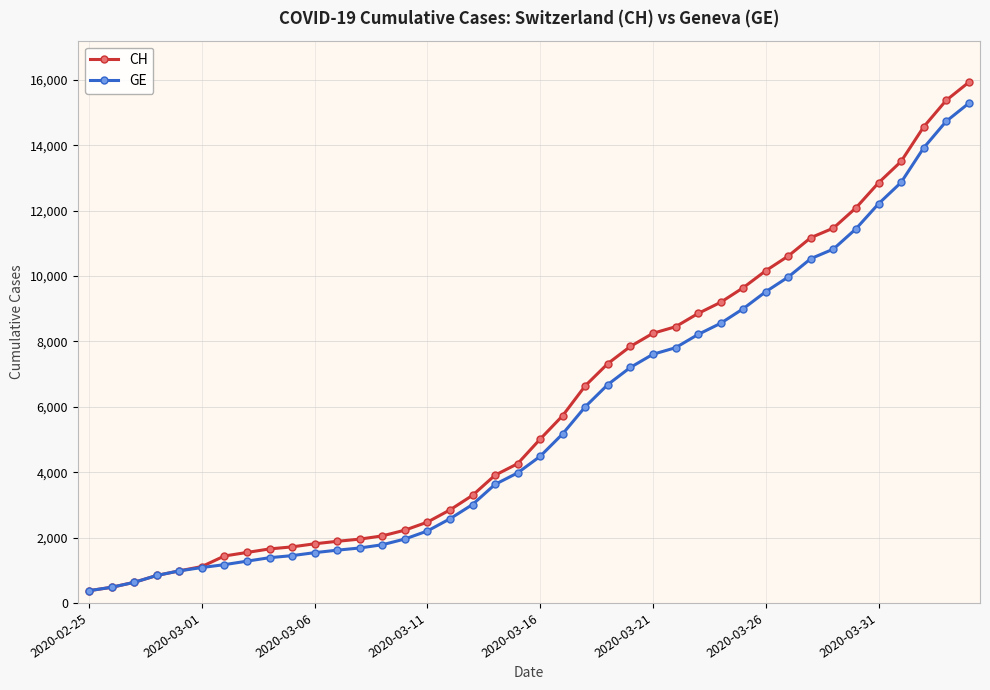

How many lines are shown in the chart?

2